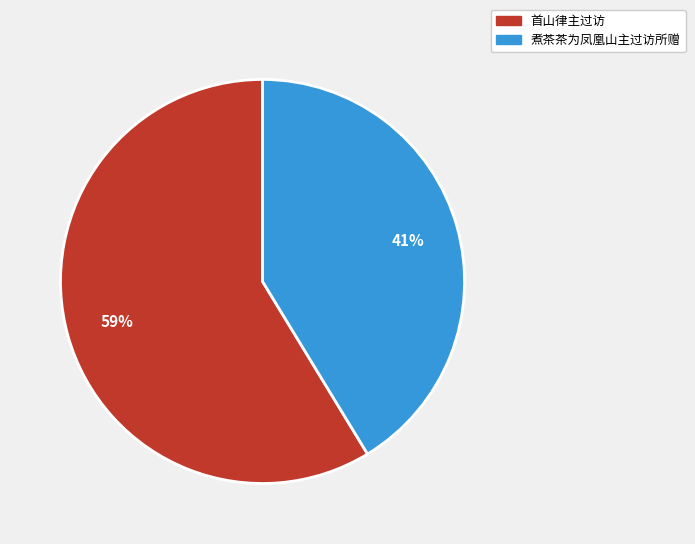

Rank the categories by value from lowest to highest.

煮茶茶为凤凰山主过访所赠, 首山律主过访